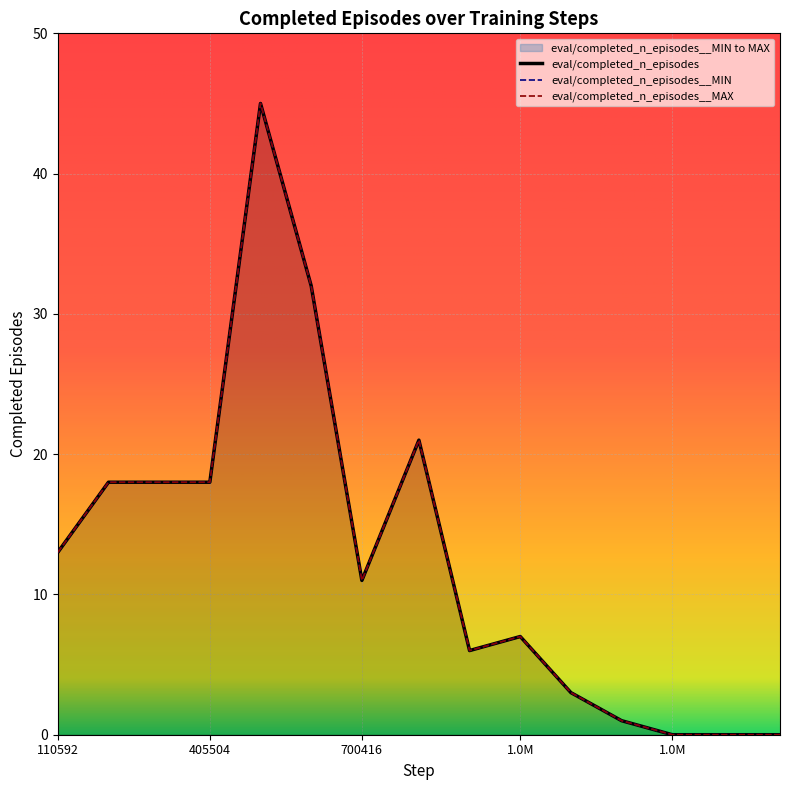

The eval/completed_n_episodes__MIN series shows 59 at 503808. True or false?

False